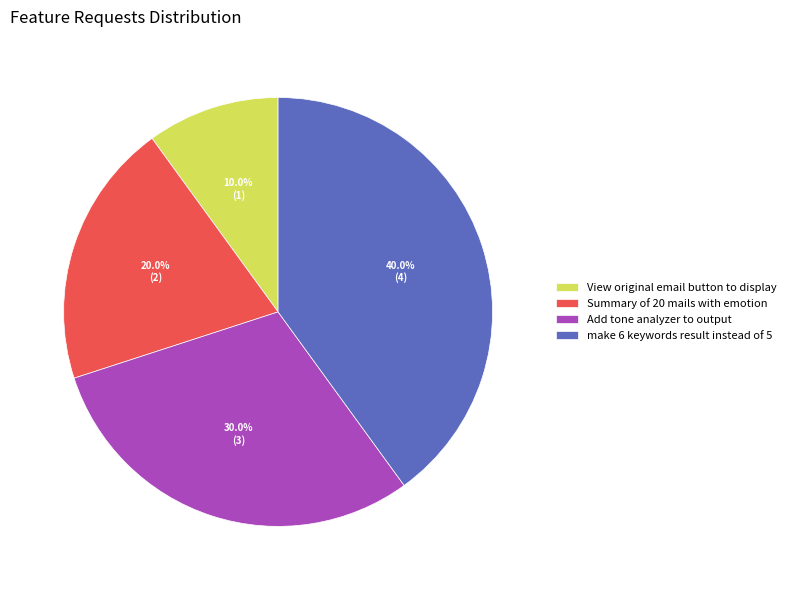

Between Summary of 20 mails with emotion and Add tone analyzer to output, which is larger?

Add tone analyzer to output